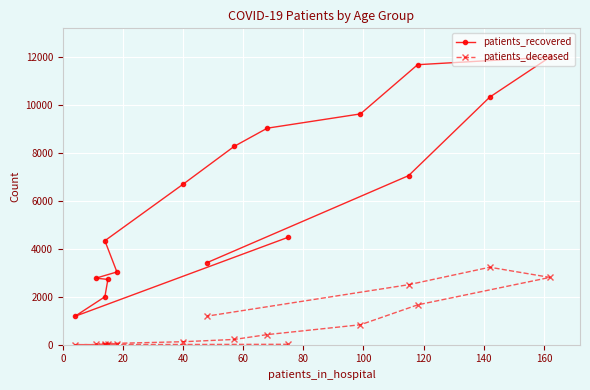

At how many categories does at least one series exceed 9480?

4